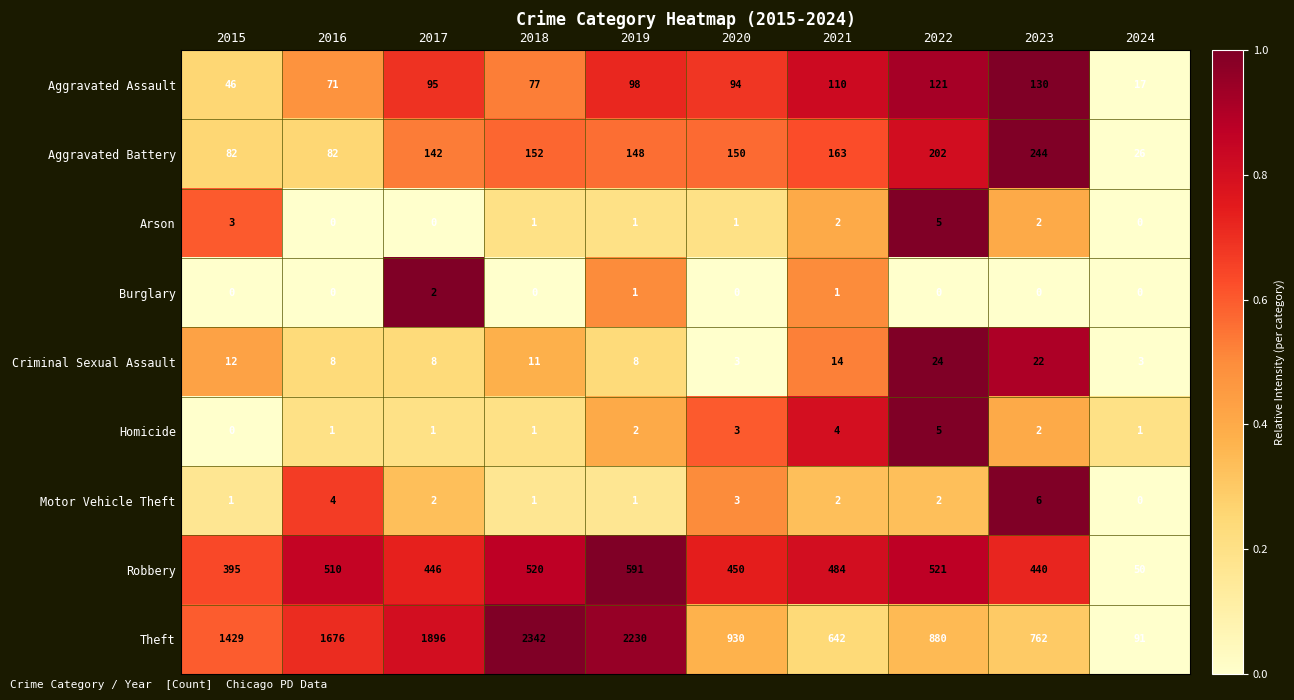

Count the Motor Vehicle Theft values in the range 1 to 3.

7